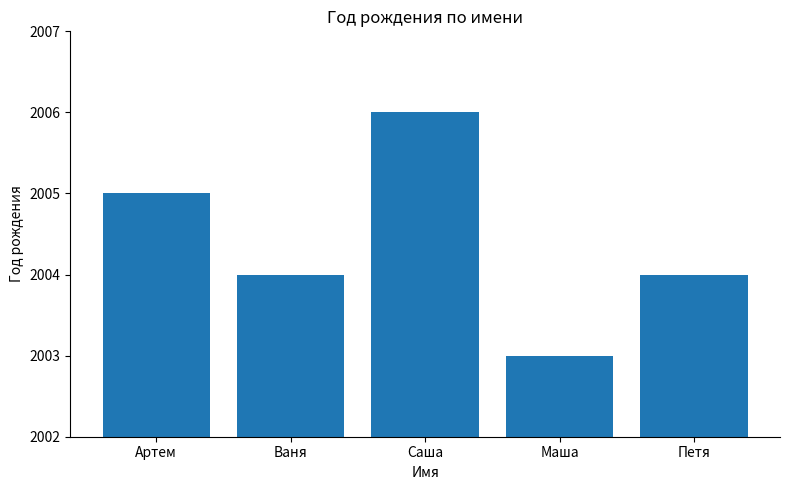

Reading left to right, transcribe all the data shown in this chart.

Артем=2005	Ваня=2004	Саша=2006	Маша=2003	Петя=2004